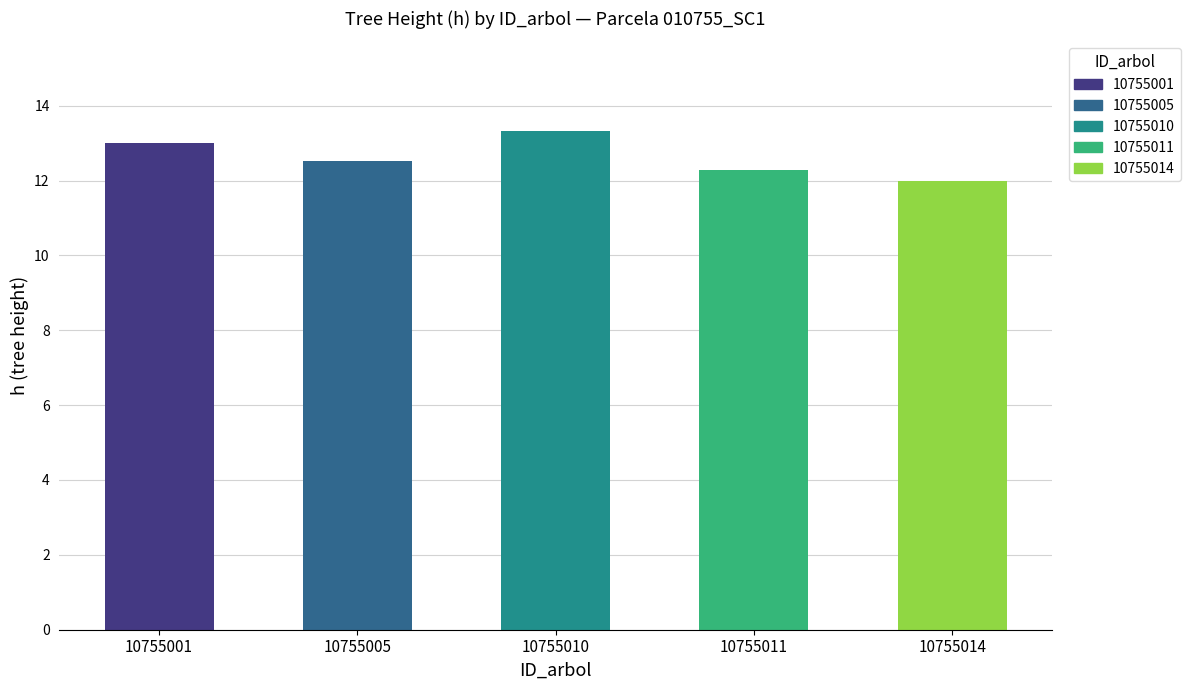

Approximately how many times larger is the value at 10755010 compared to 10755011?

1.1